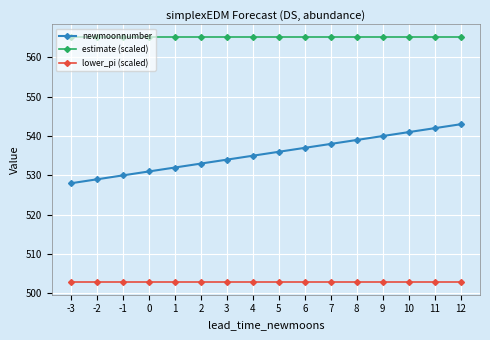

Reading right to left, list all the values displayed in this chart.

newmoonnumber: 543.0	542.0	541.0	540.0	539.0	538.0	537.0	536.0	535.0	534.0	533.0	532.0	531.0	530.0	529.0	528.0
estimate (scaled): 565.3	565.3	565.3	565.3	565.3	565.3	565.3	565.3	565.3	565.3	565.3	565.3	565.3	565.3	565.3	565.3
lower_pi (scaled): 502.8	502.8	502.8	502.8	502.8	502.8	502.8	502.8	502.8	502.8	502.8	502.8	502.8	502.8	502.8	502.8